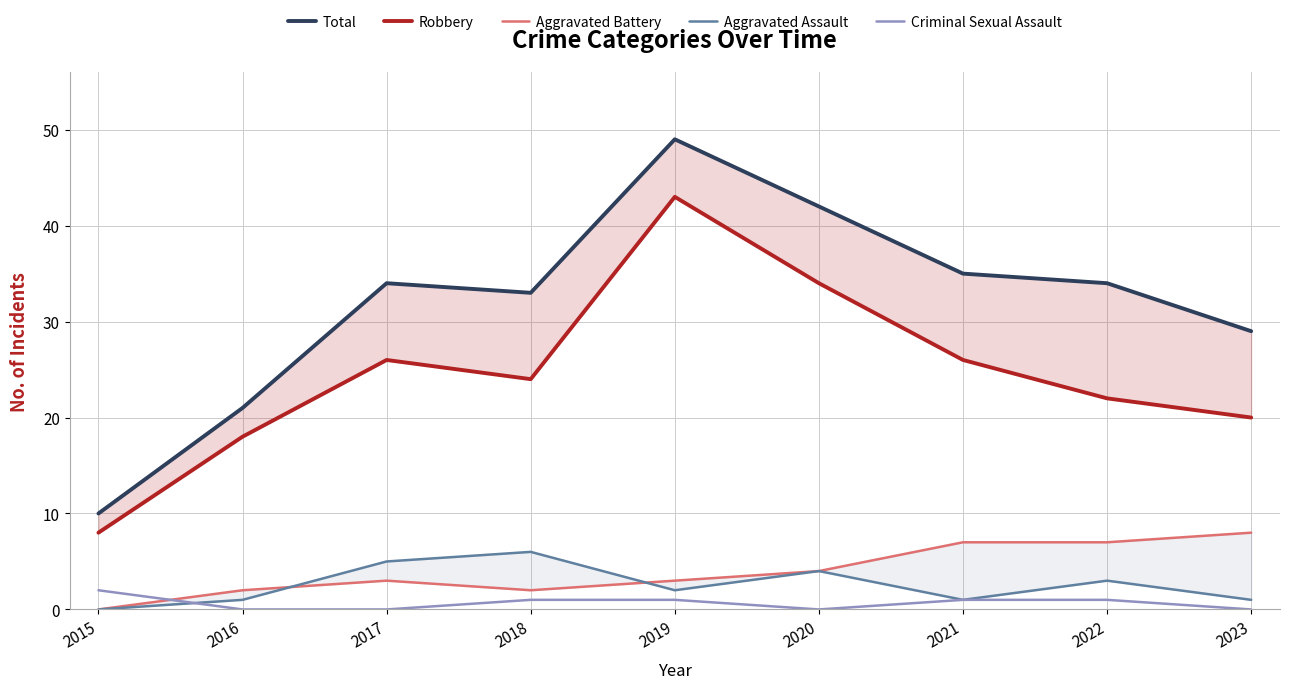

Count the number of data series in this chart.

5